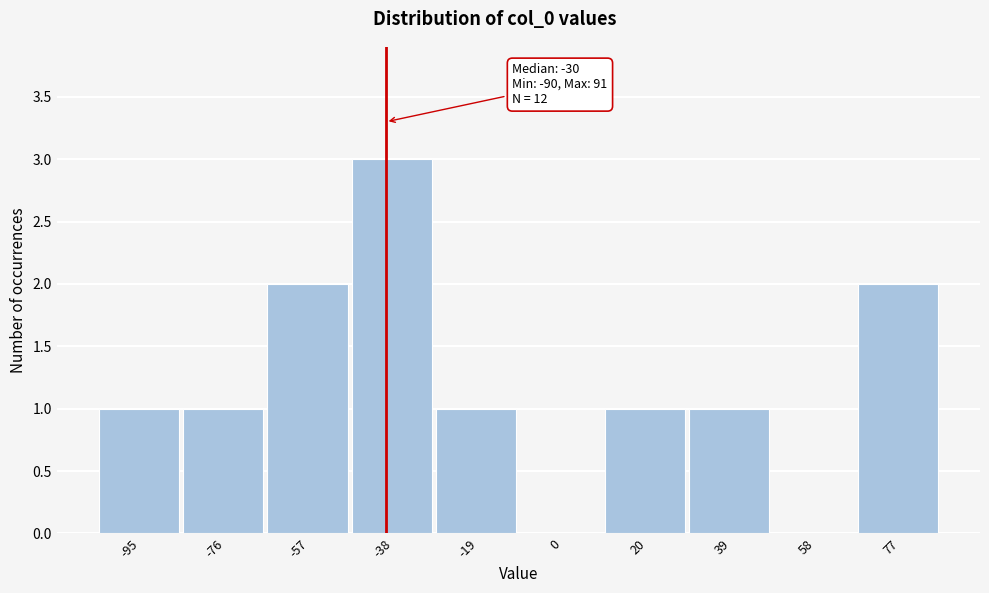

Reading left to right, transcribe all the data shown in this chart.

-95=1	-76=1	-57=2	-38=3	-19=1	0=0	20=1	39=1	58=0	77=2